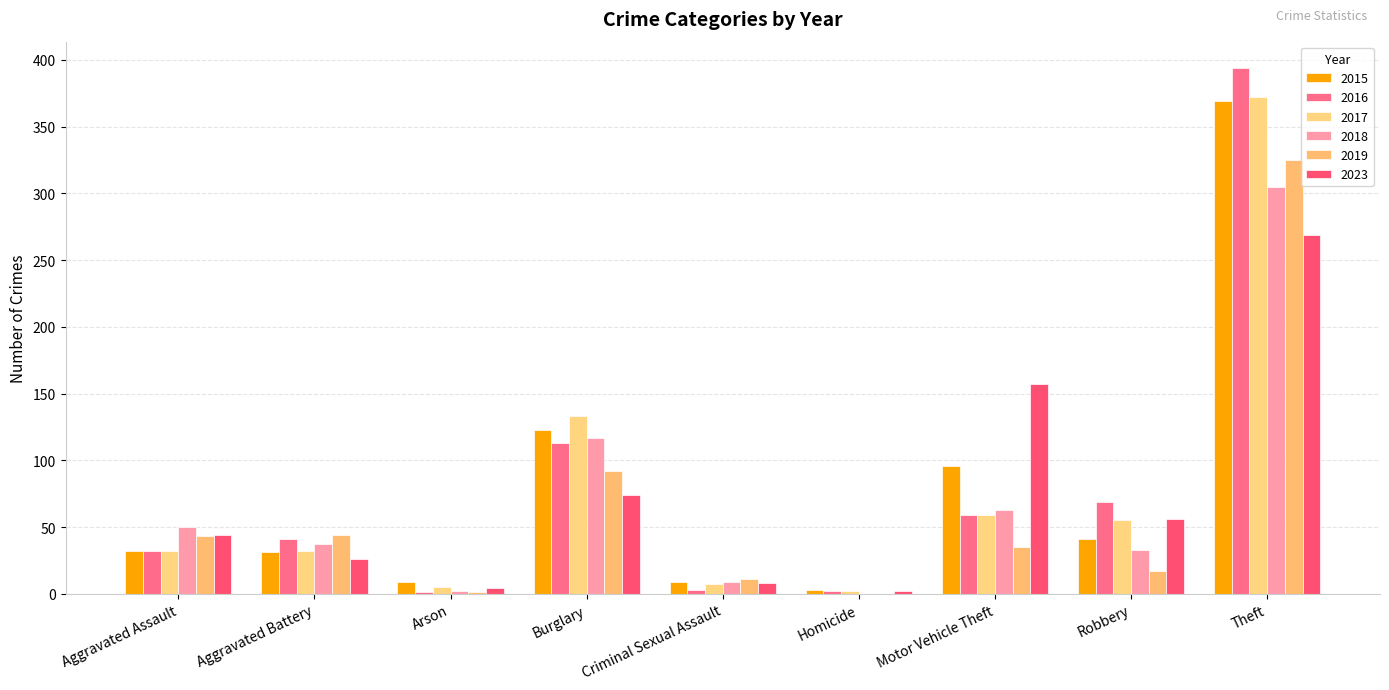

What is the value of the 2019 bar at the 3rd from the left?

1